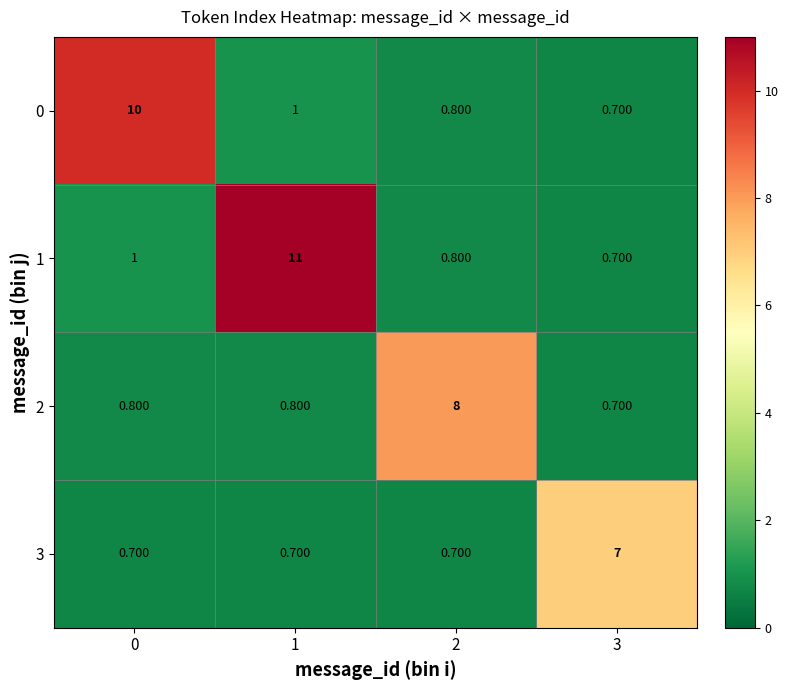

Reading left to right, what are all the values shown in this chart?

0: 0=10.0	1=1.0	2=0.8	3=0.7
1: 0=1.0	1=11.0	2=0.8	3=0.7
2: 0=0.8	1=0.8	2=8.0	3=0.7
3: 0=0.7	1=0.7	2=0.7	3=7.0